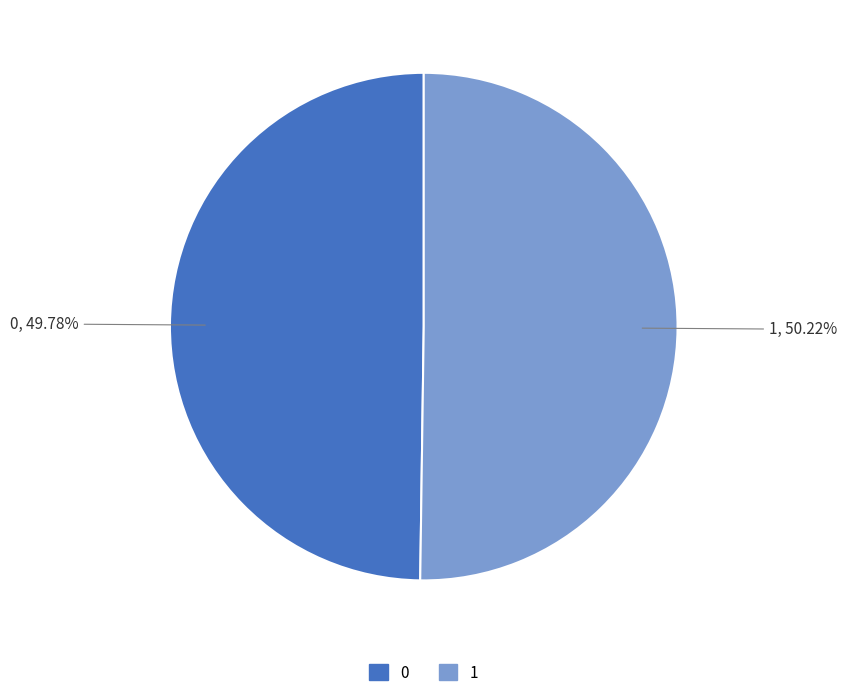

To the nearest percent, what is the average slice percentage?

50%